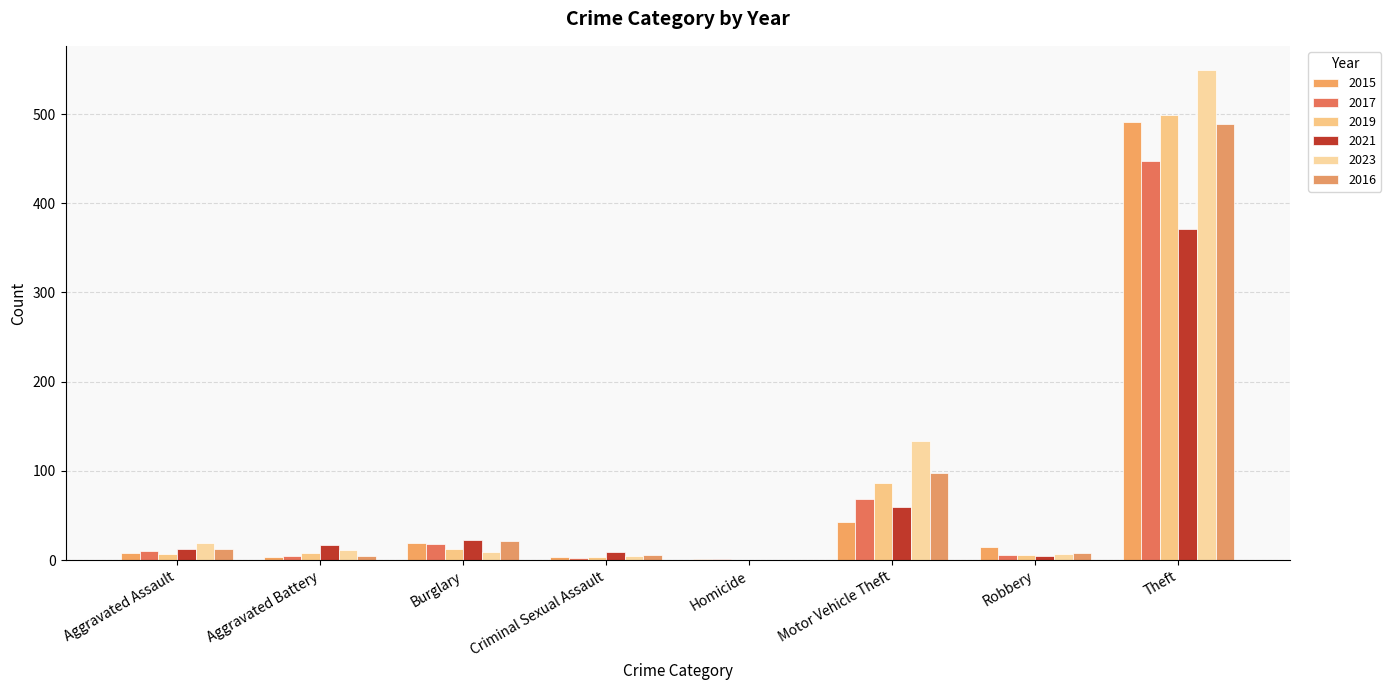

The 2021 series shows 9 at Criminal Sexual Assault. True or false?

True